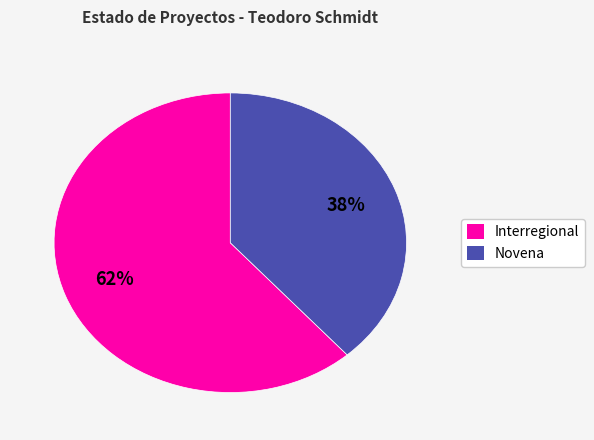

Rank the categories by value from highest to lowest.

Interregional, Novena